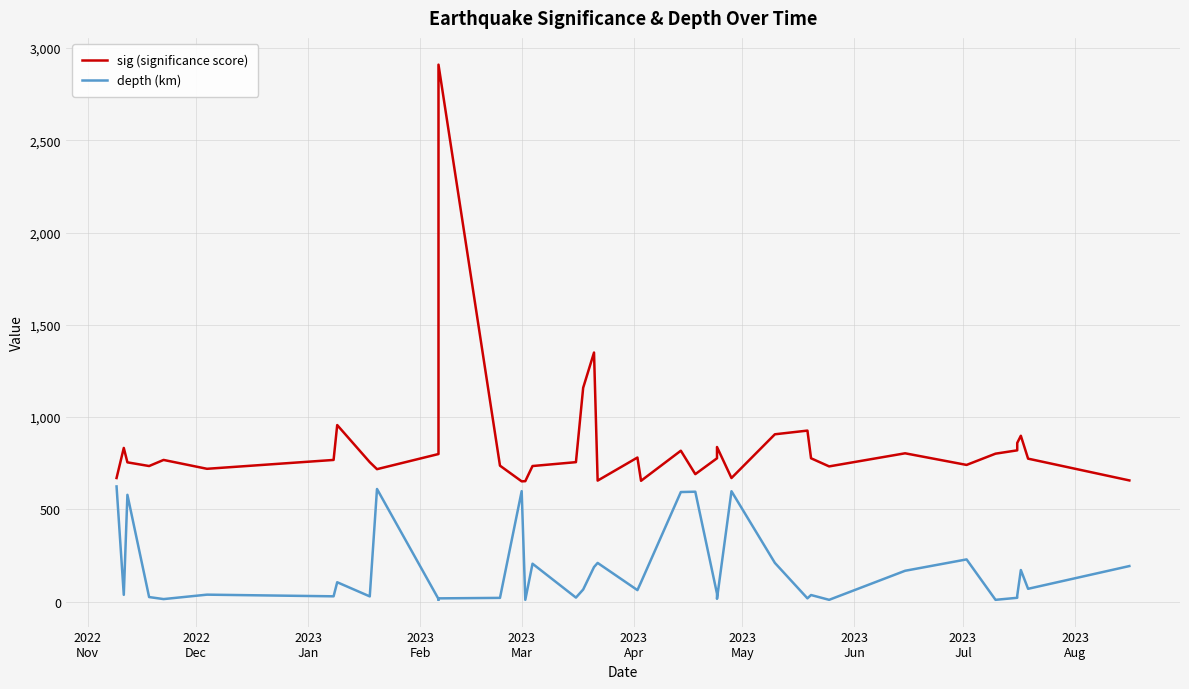

Which series has the widest spread of values?

sig (significance score)